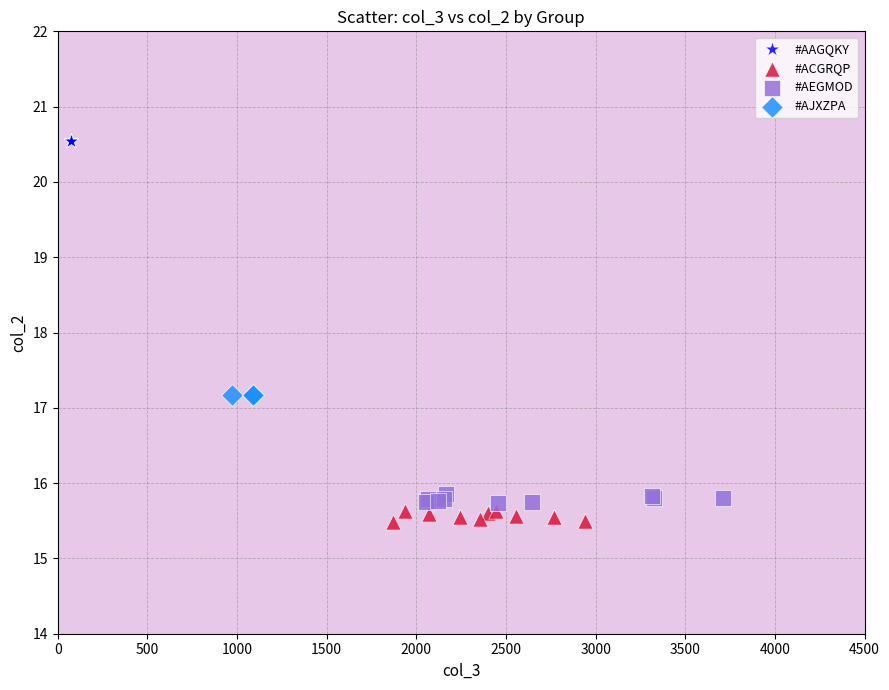

Which series reaches the maximum Y coordinate?

#AAGQKY